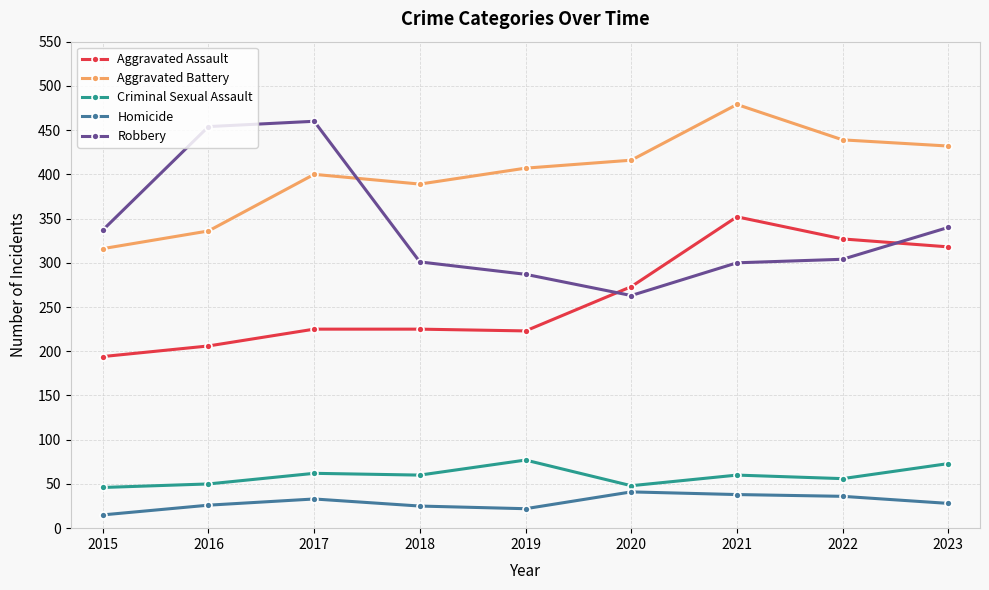

Where does the Robbery series first go above 304?

2015